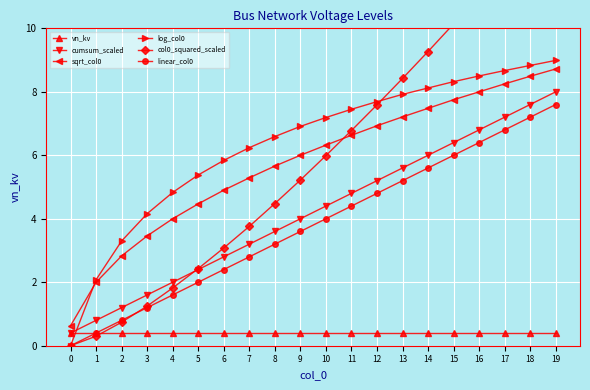

The sqrt_col0 series shows 6.3 at 10. True or false?

True